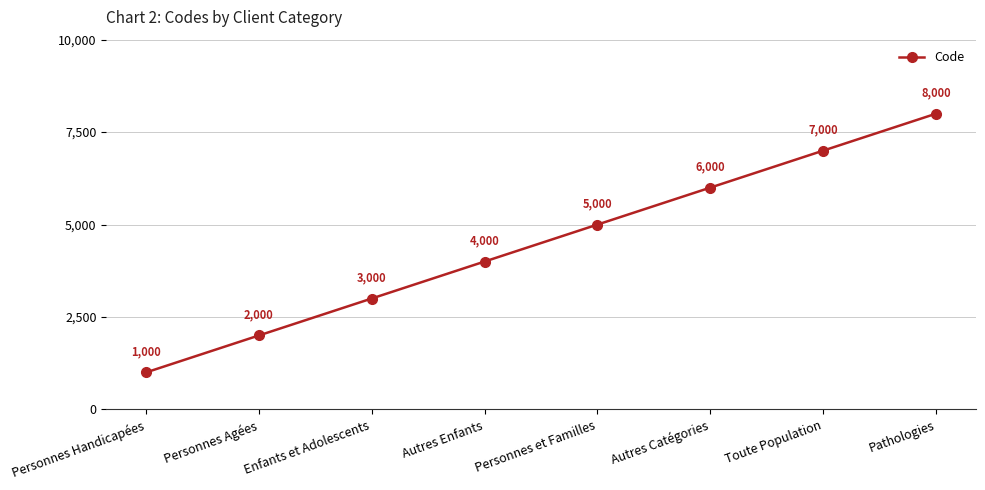

Where is the data nearest to the value 4500?

Autres Enfants